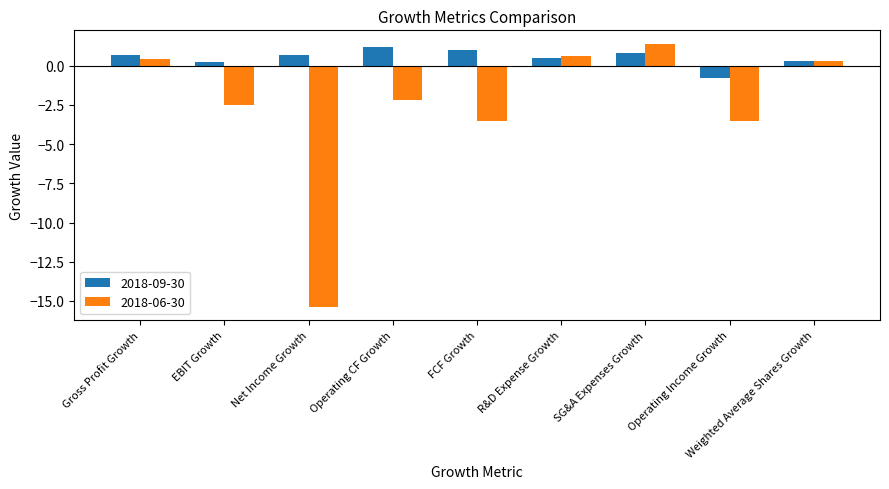

The 2018-06-30 series shows 0.6 at R&D Expense Growth. True or false?

True